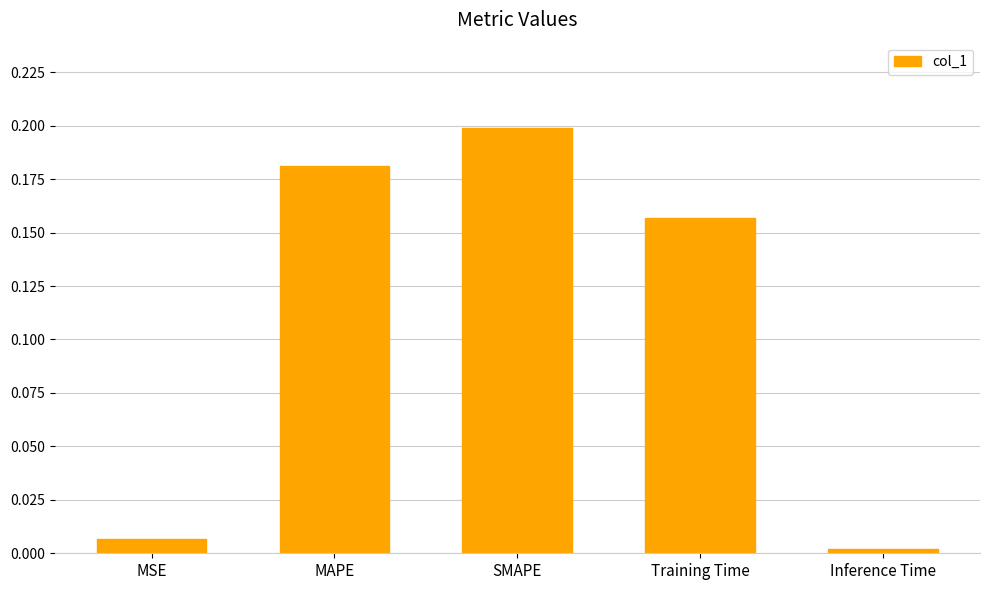

How many bars are there in total?

5